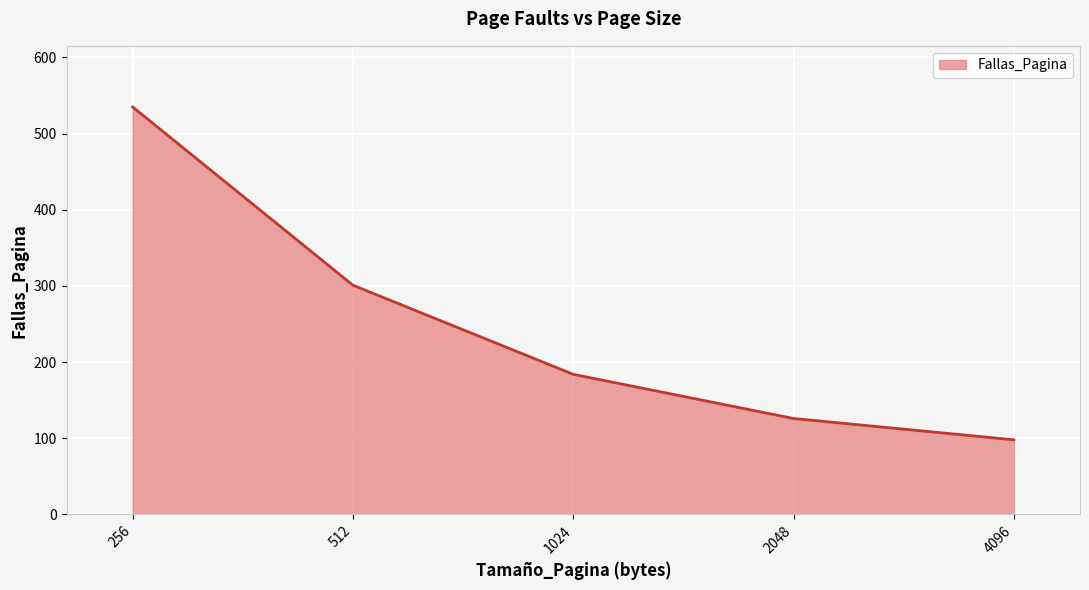

What is the difference between the values at 2048 and 1024?

58